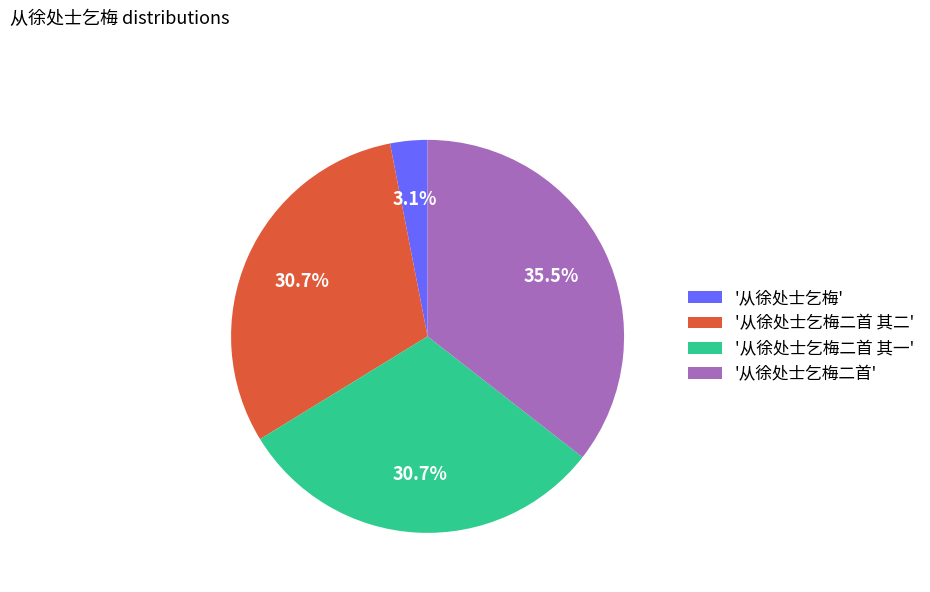

Is '从徐处士乞梅二首 其一' the majority of the pie?

No